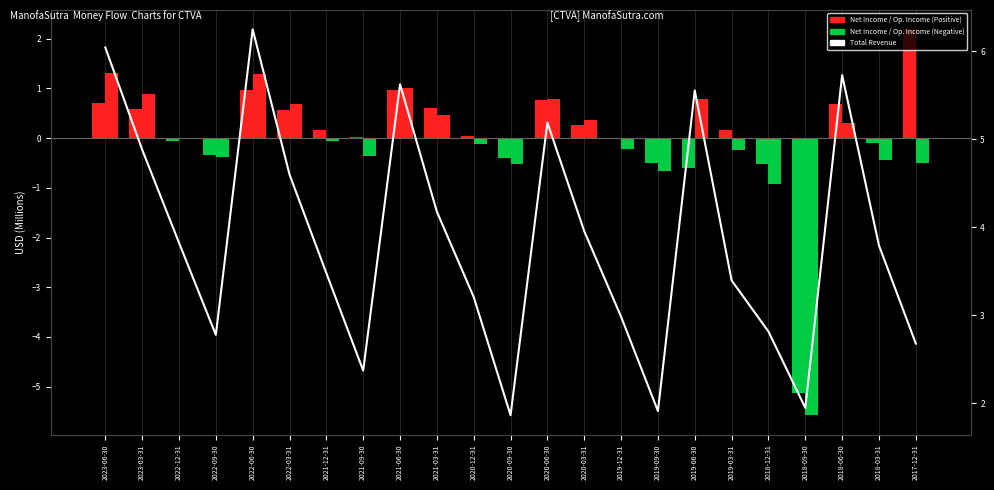

The value at 2021-03-31 is 4.2. True or false?

True